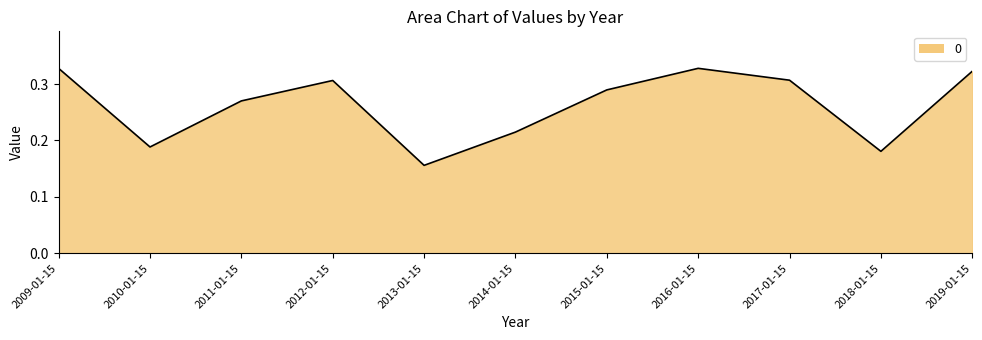

How many distinct data groups are displayed?

1